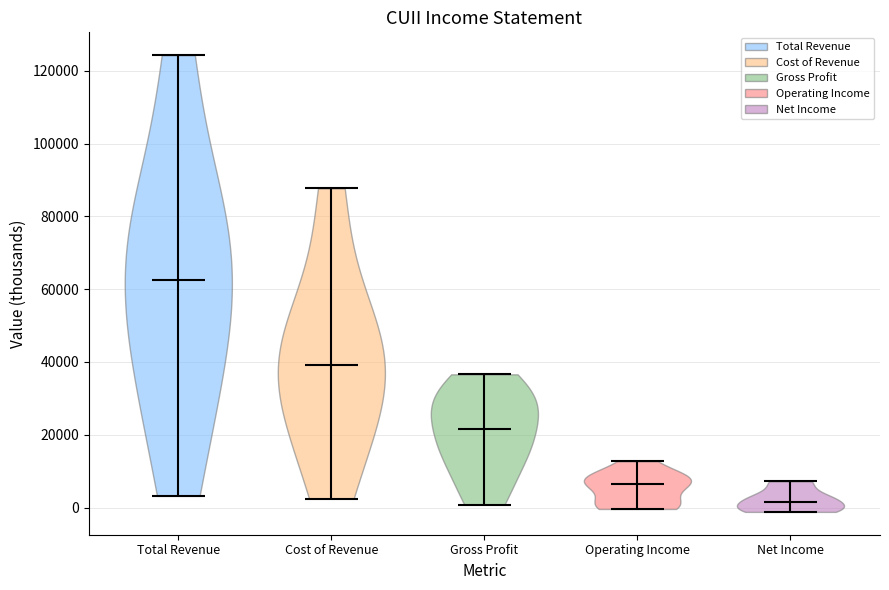

What is the lowest point the violin for Total Revenue reaches on the y-axis? The values are not printed on the chart, so give them approximately, as read against the axis.

4000